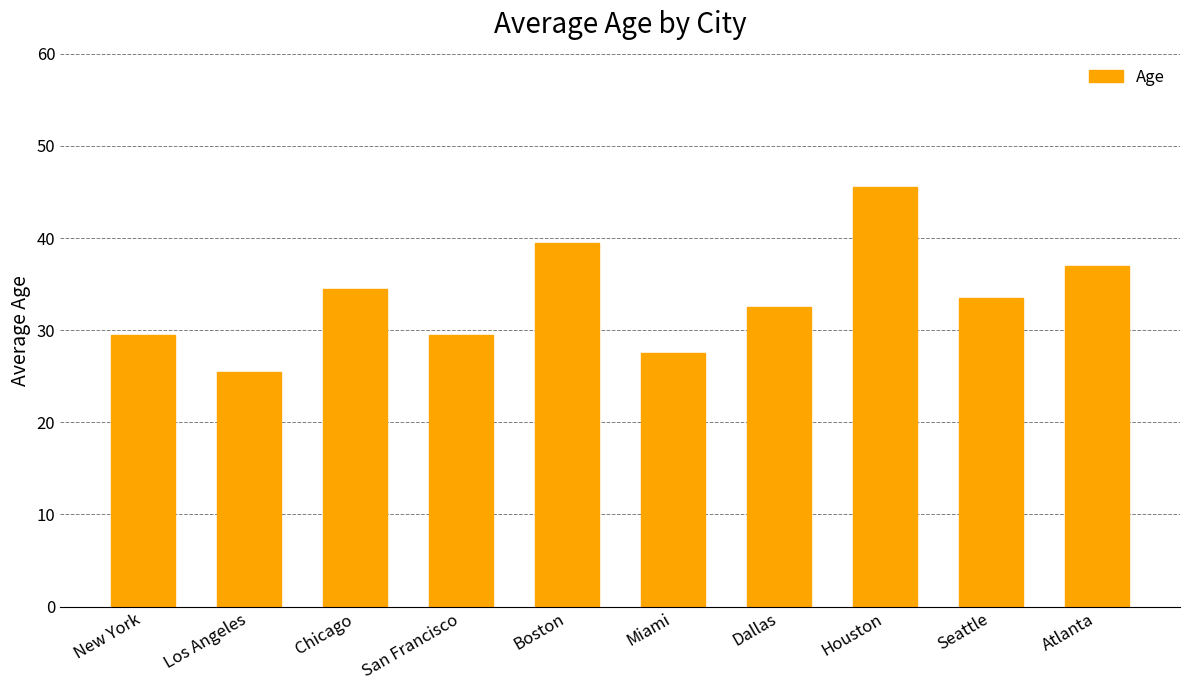

What is the approximate value at Houston?

45.5